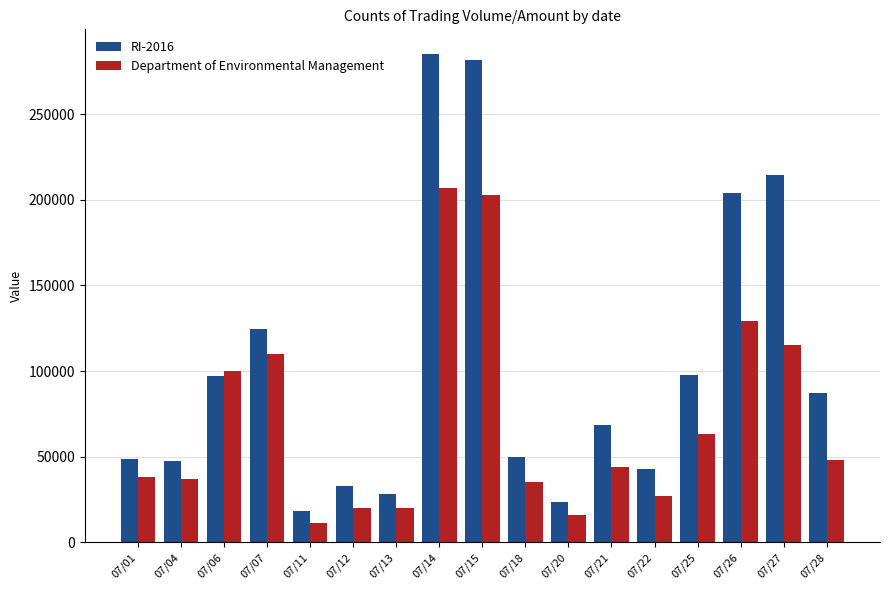

The value of RI-2016 at 07/28 is 87030. True or false?

True